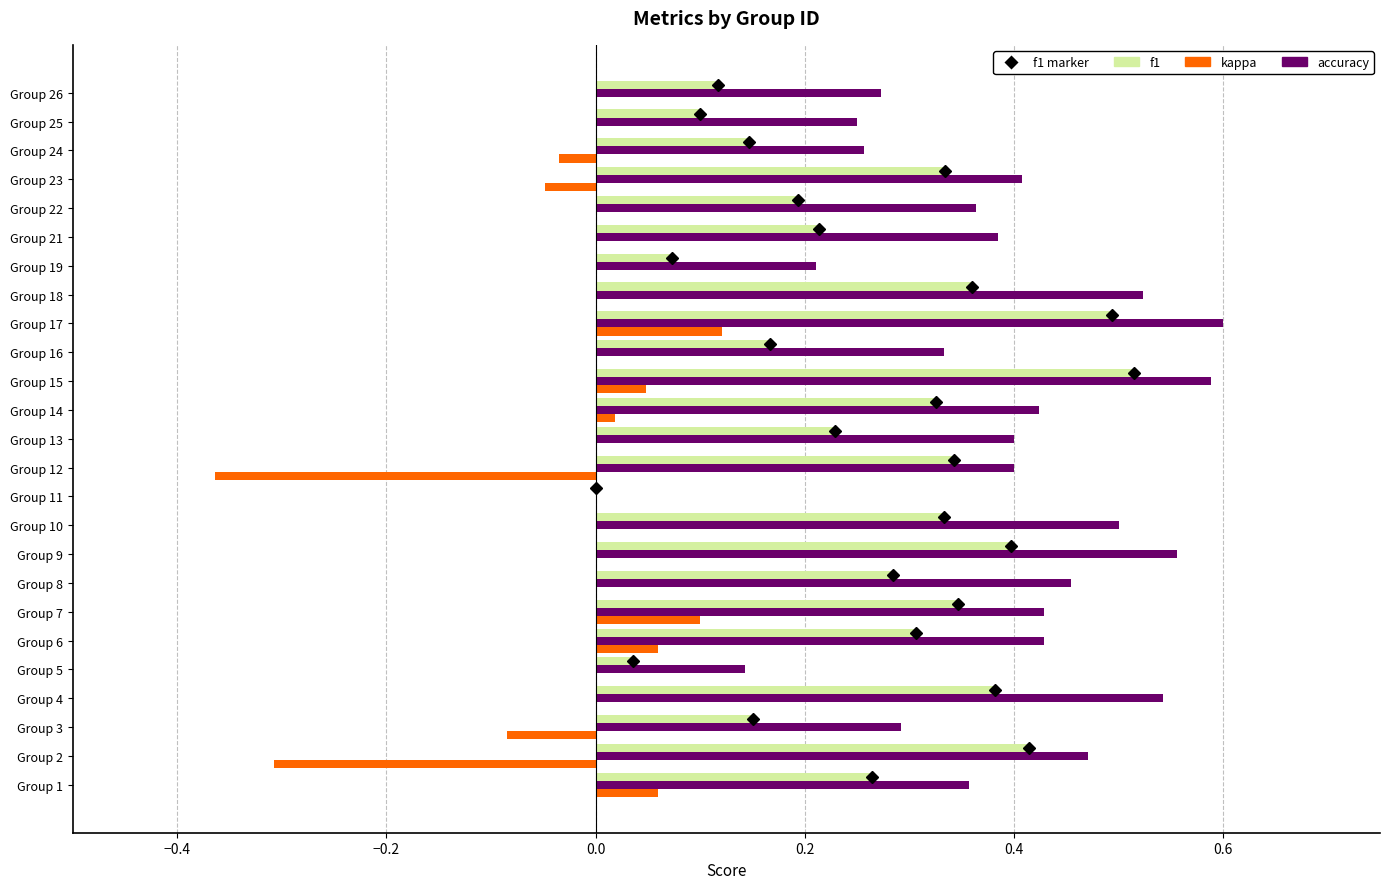

What is the total value across all series at Group 6?

0.8